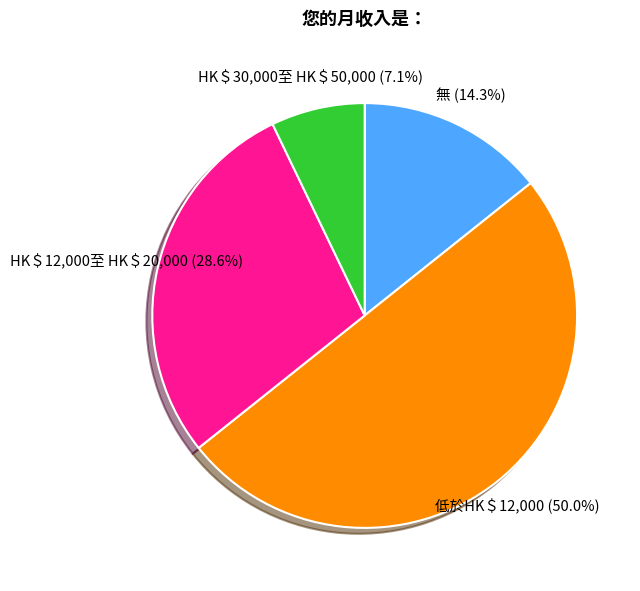

What percentage is the 無 slice, to the nearest percent?

14%